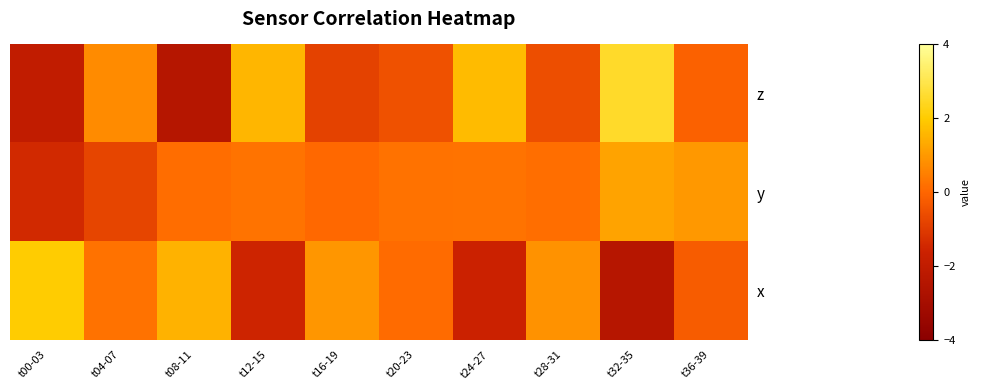

Reading left to right, list all the values displayed in this chart.

z: t00-03=-2.0	t04-07=0.7	t08-11=-2.4	t12-15=1.6	t16-19=-0.8	t20-23=-0.5	t24-27=1.7	t28-31=-0.6	t32-35=2.5	t36-39=-0.1
y: t00-03=-1.4	t04-07=-0.8	t08-11=0.1	t12-15=0.3	t16-19=0.0	t20-23=0.2	t24-27=0.3	t28-31=0.2	t32-35=1.2	t36-39=1.0
x: t00-03=2.0	t04-07=0.2	t08-11=1.5	t12-15=-1.5	t16-19=1.0	t20-23=0.1	t24-27=-1.6	t28-31=0.9	t32-35=-2.4	t36-39=-0.2